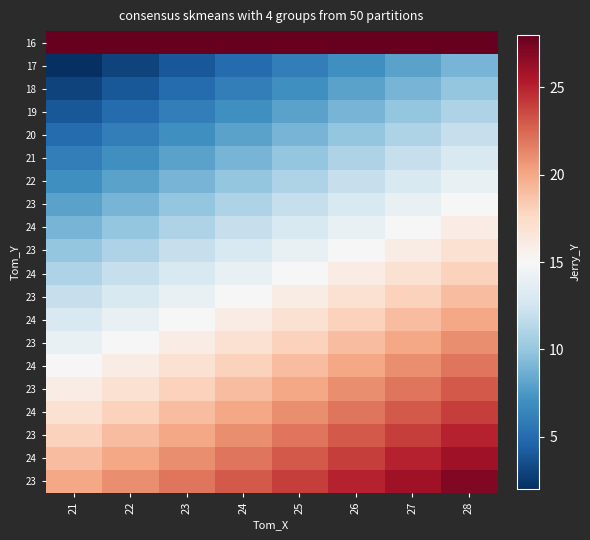

What is the difference between the highest and lowest values at 28?

19